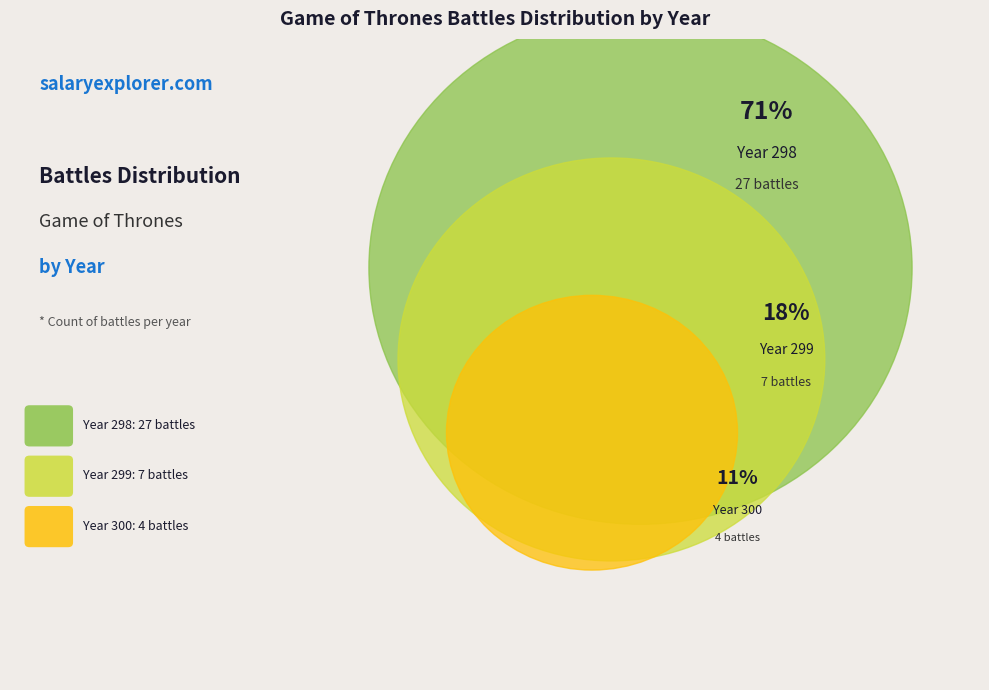

Rank the categories by value from highest to lowest.

298, 299, 300